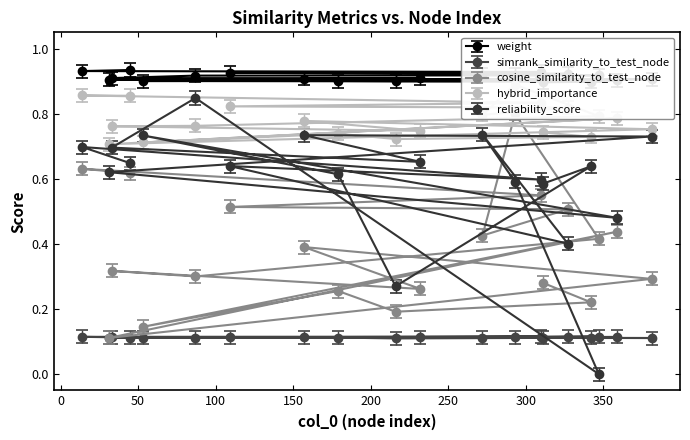

What is the difference between the maximum and minimum values in the reliability_score series?

0.8